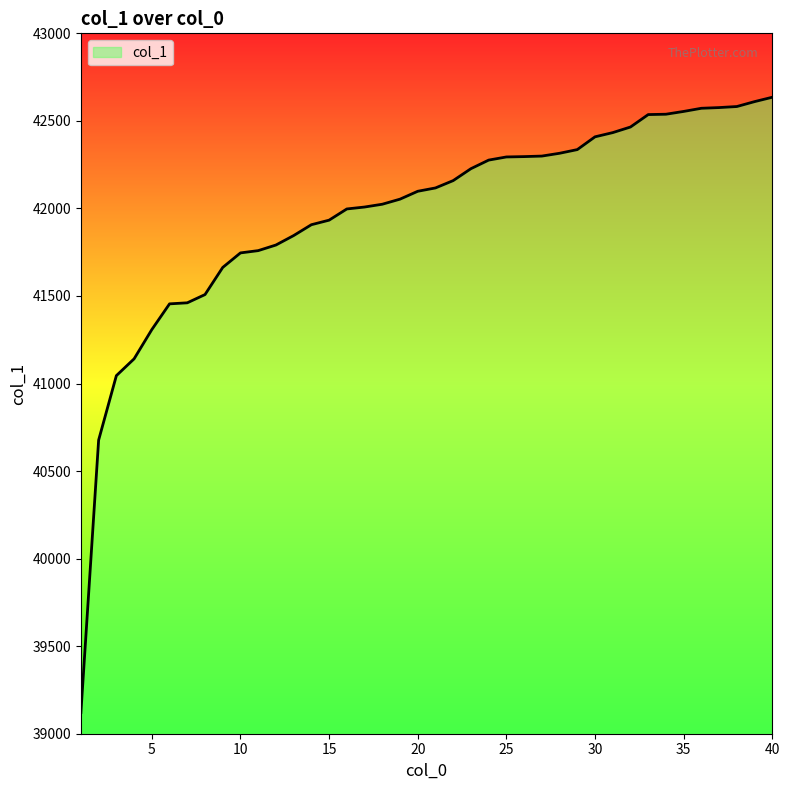

What is the minimum value shown in the chart?

39121